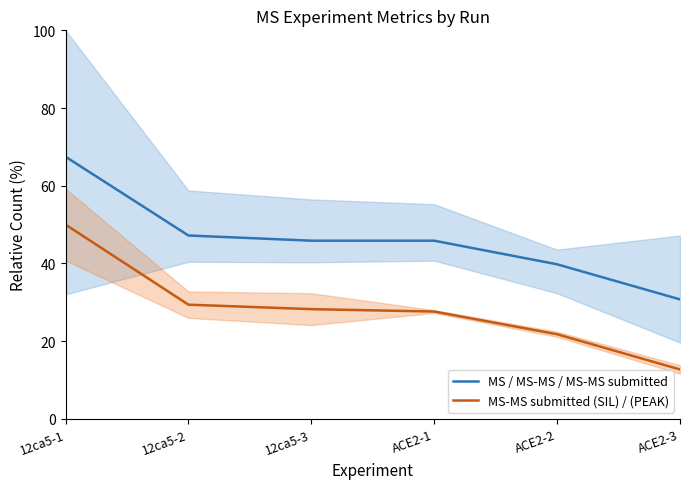

How many distinct data groups are displayed?

2